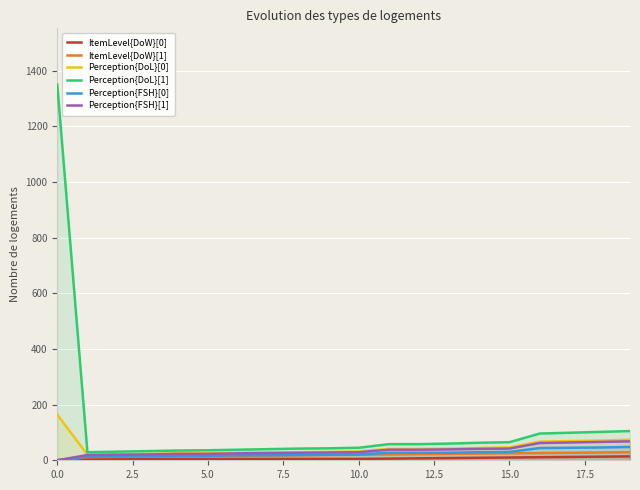

Which series has the largest total across all categories?

Perception{DoL}[1]